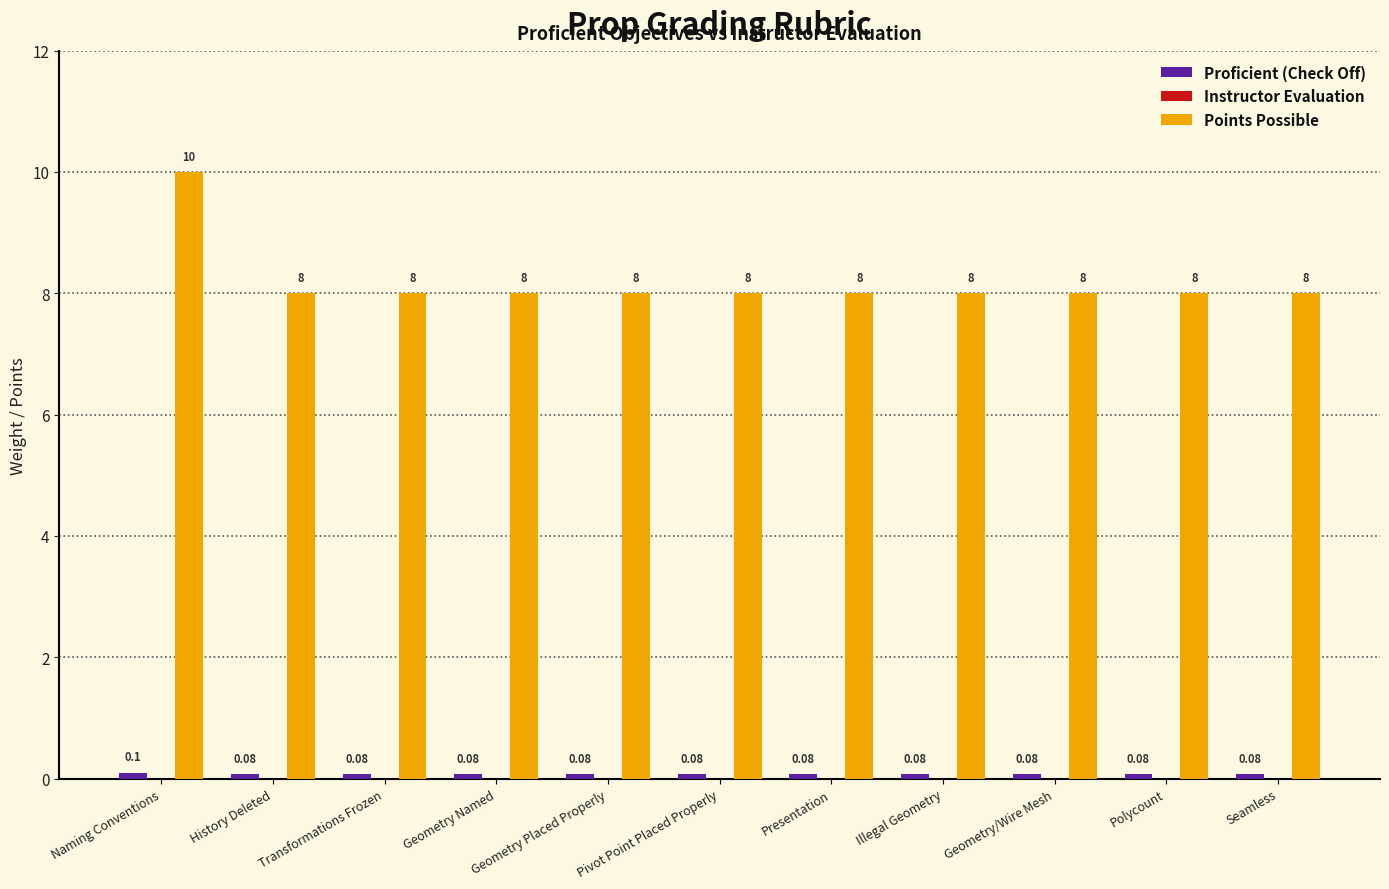

Does the chart contain stacked bars?

No